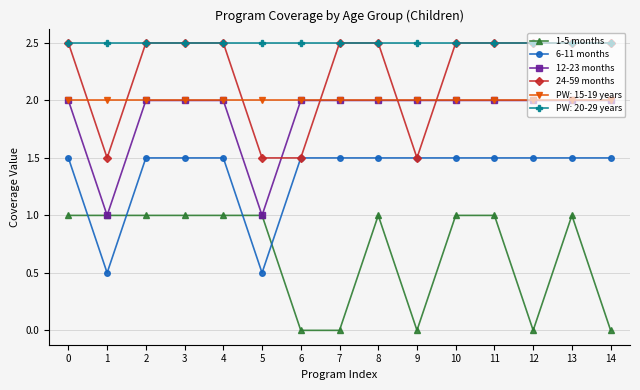

Which series has the largest total across all categories?

PW: 20-29 years